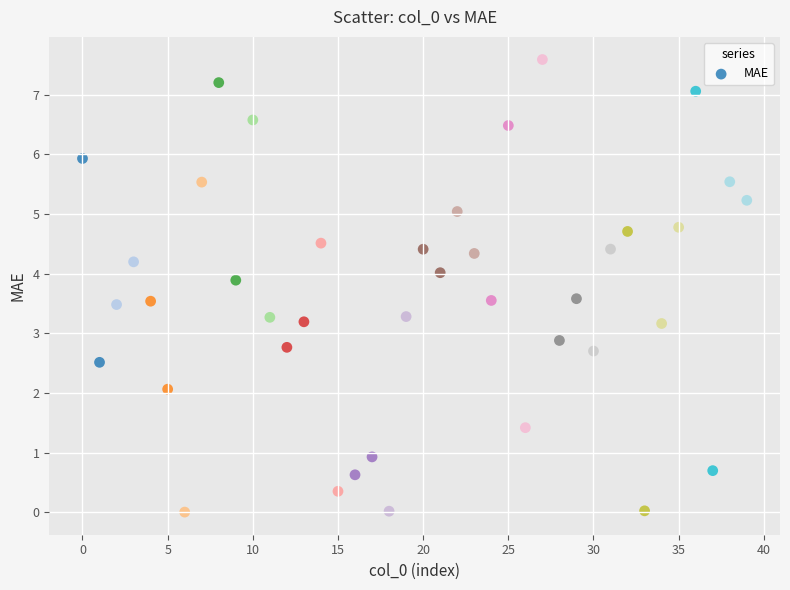

What is the range of Y values (max minus min)?

7.6